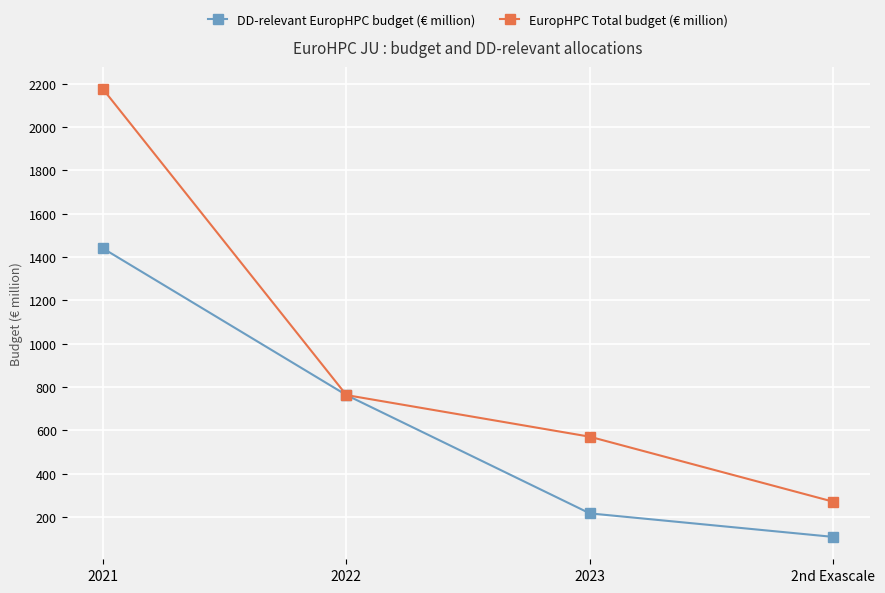

At which label is DD-relevant EuropHPC budget (€ million) closest to 774?

2022